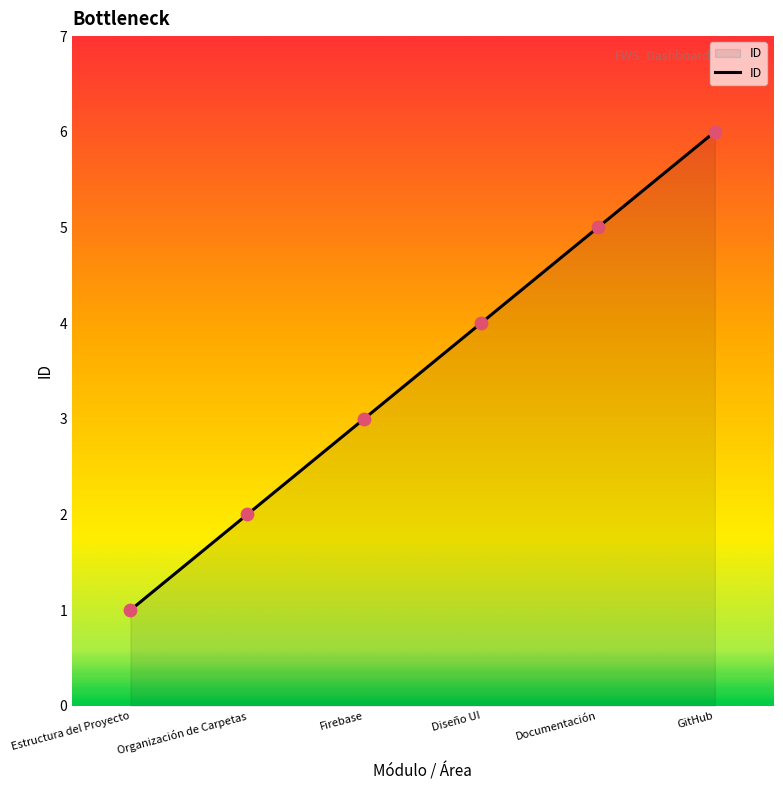

What is the change in value from Firebase to Documentación?

+2